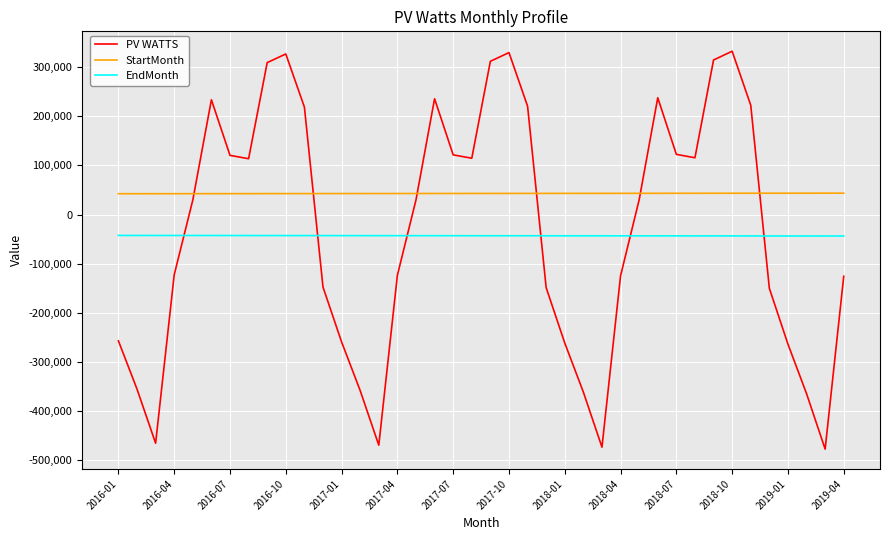

What is the difference between the maximum and minimum values in the StartMonth series?

1185.0